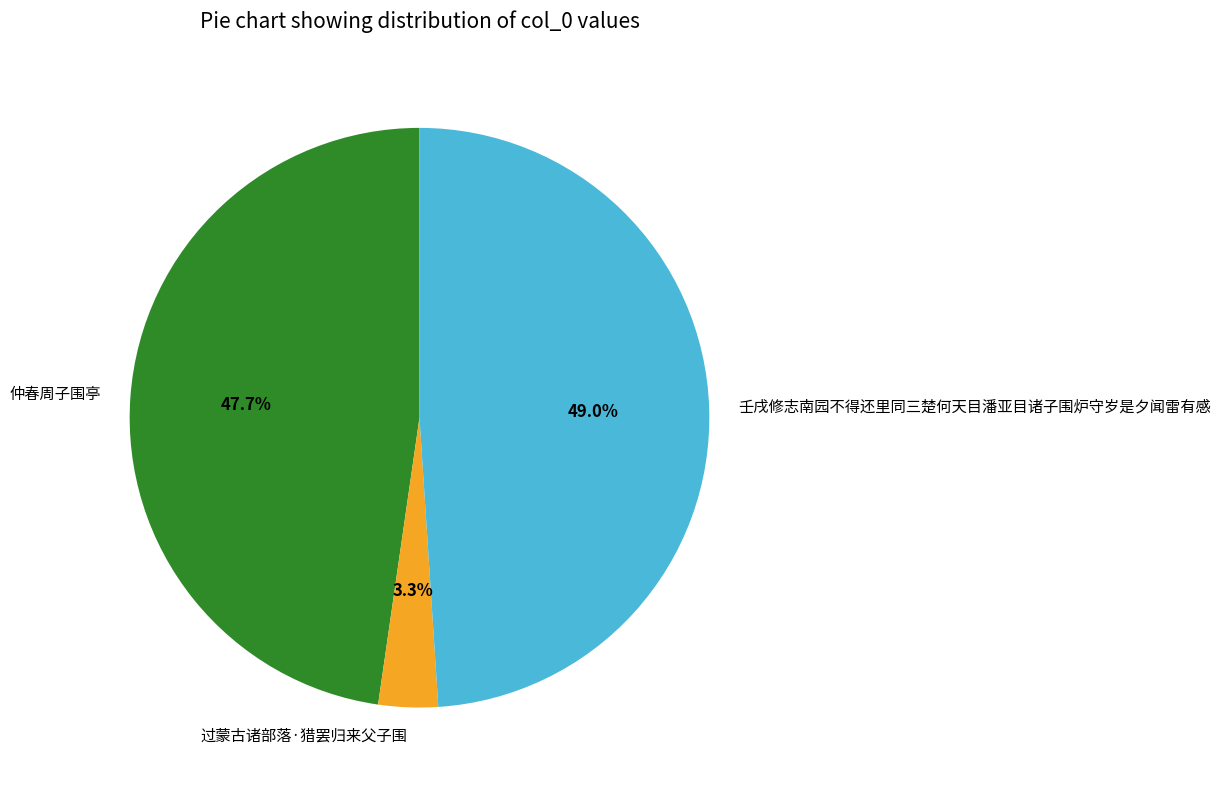

What percentage is the 仲春周子围亭 slice, to the nearest percent?

48%